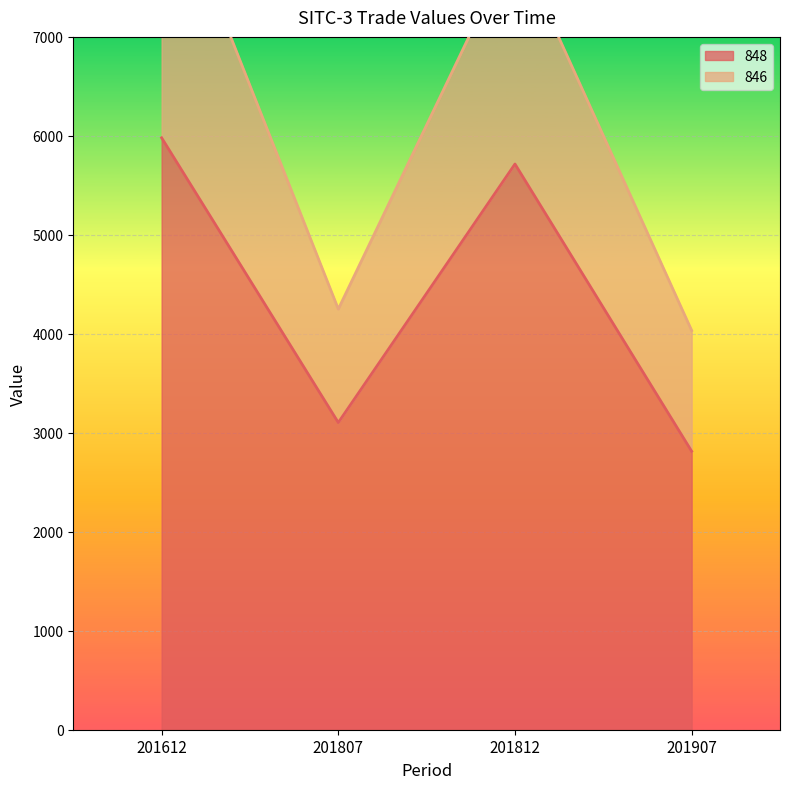

Rank the series by their maximum value, from highest to lowest.

846, 848